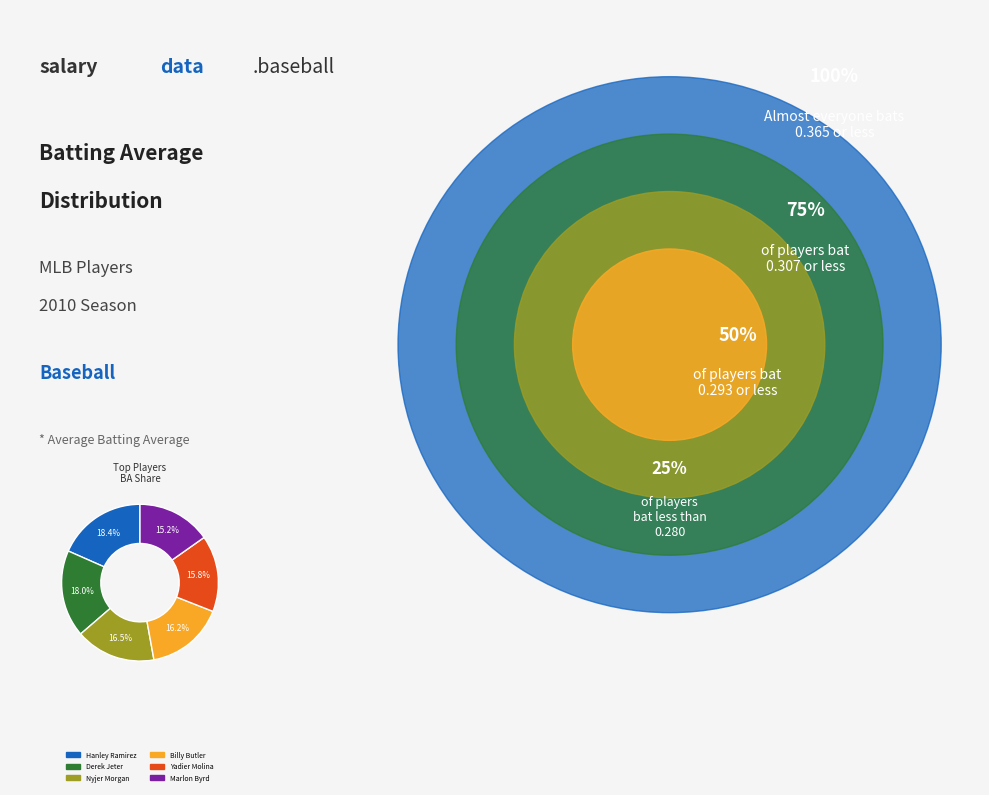

Is there a majority slice in this chart?

No